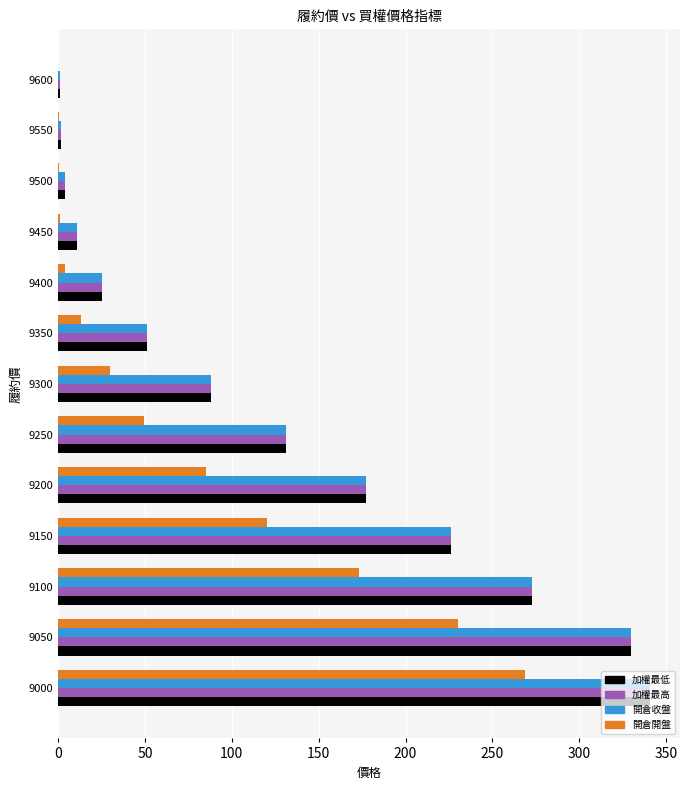

Is it true that 開倉收盤 equals 3.8 at 9500?

True